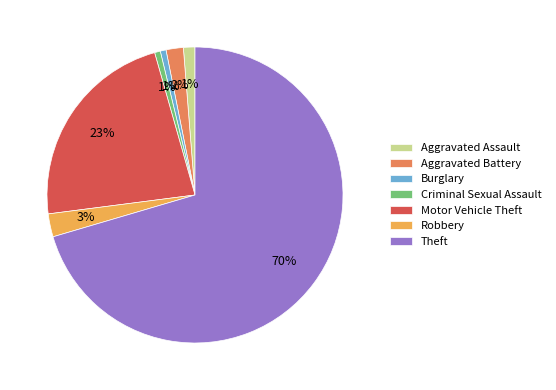

True or false: Theft accounts for 58% of the total.

False